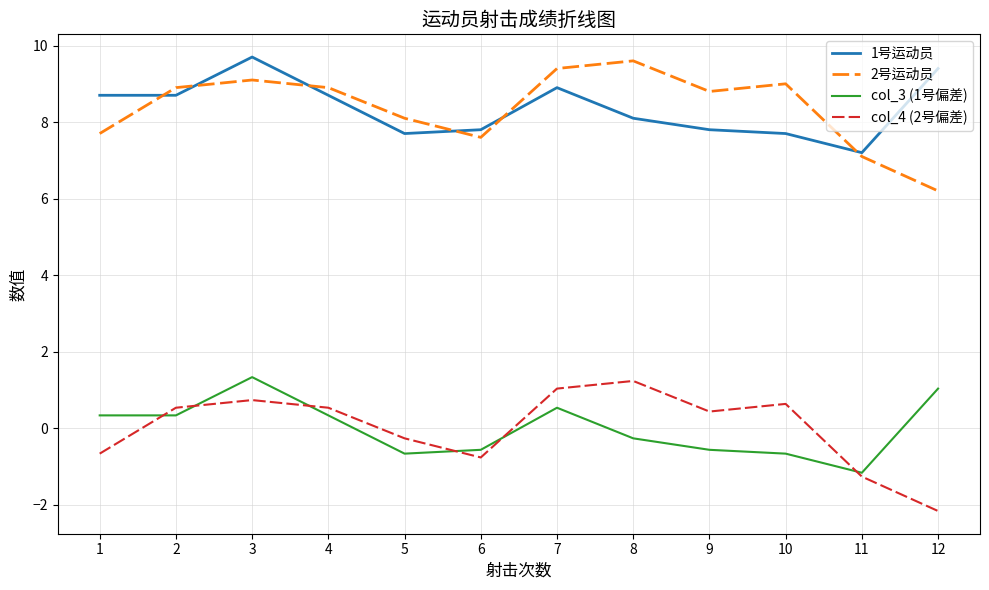

At how many categories does at least one series exceed 0?

12